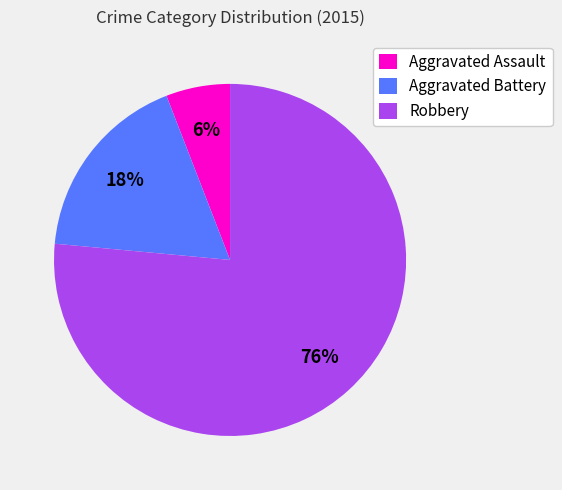

To the nearest percent, what is the average slice percentage?

33%